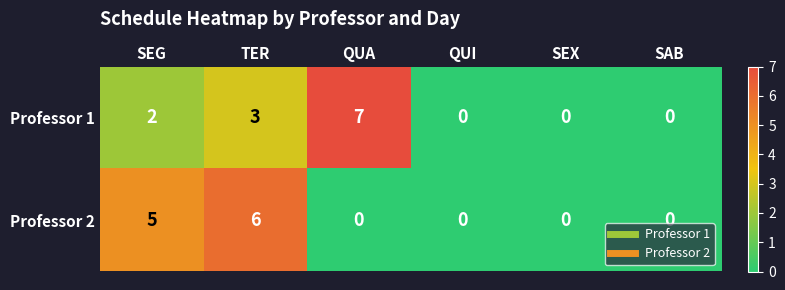

Which series changed the most between QUA and QUI?

Professor 1